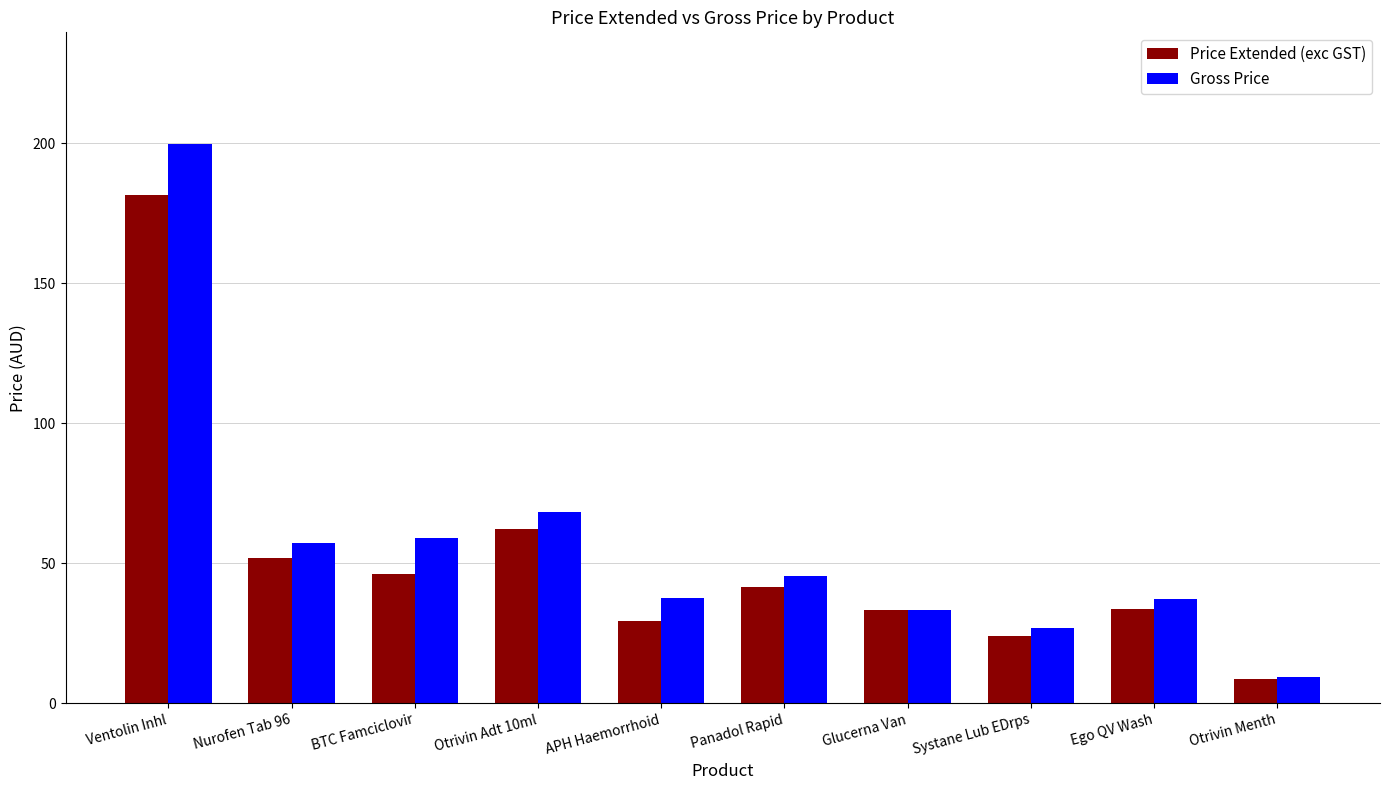

Which series changed the most between Ventolin Inhl and Panadol Rapid?

Gross Price